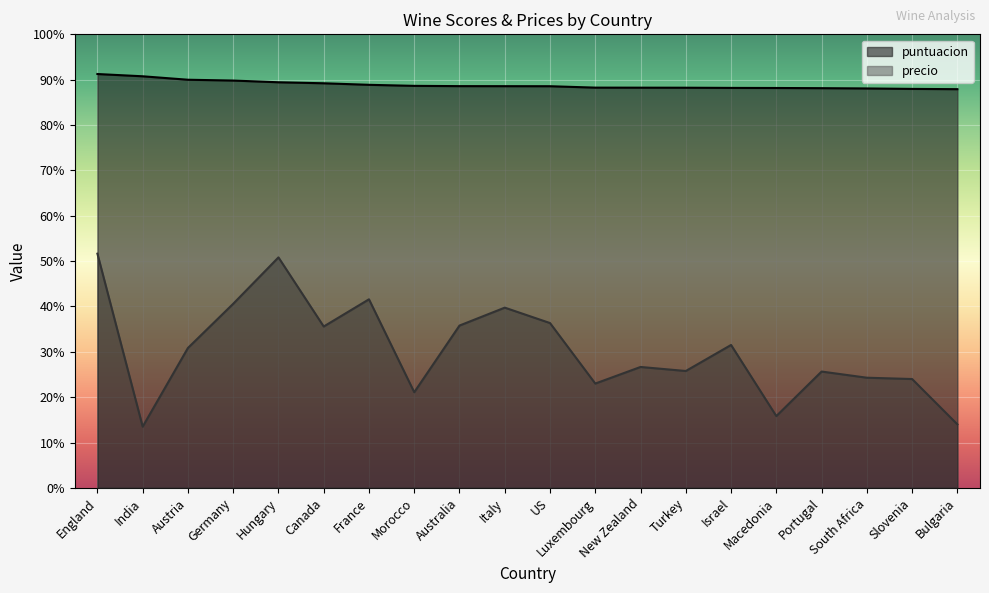

Which category has the lowest value in the puntuacion series?

Bulgaria